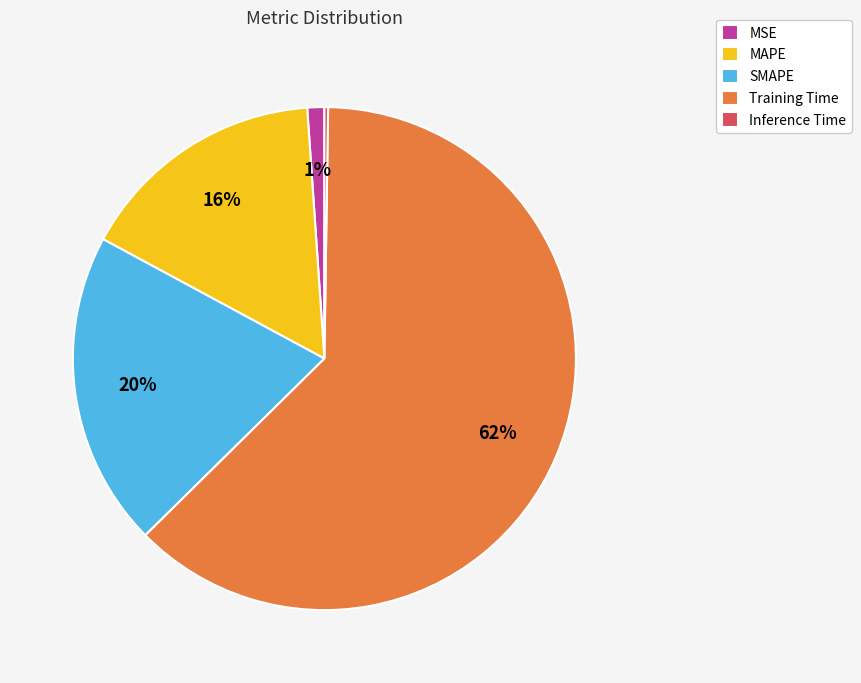

Between MSE and Training Time, which is larger?

Training Time